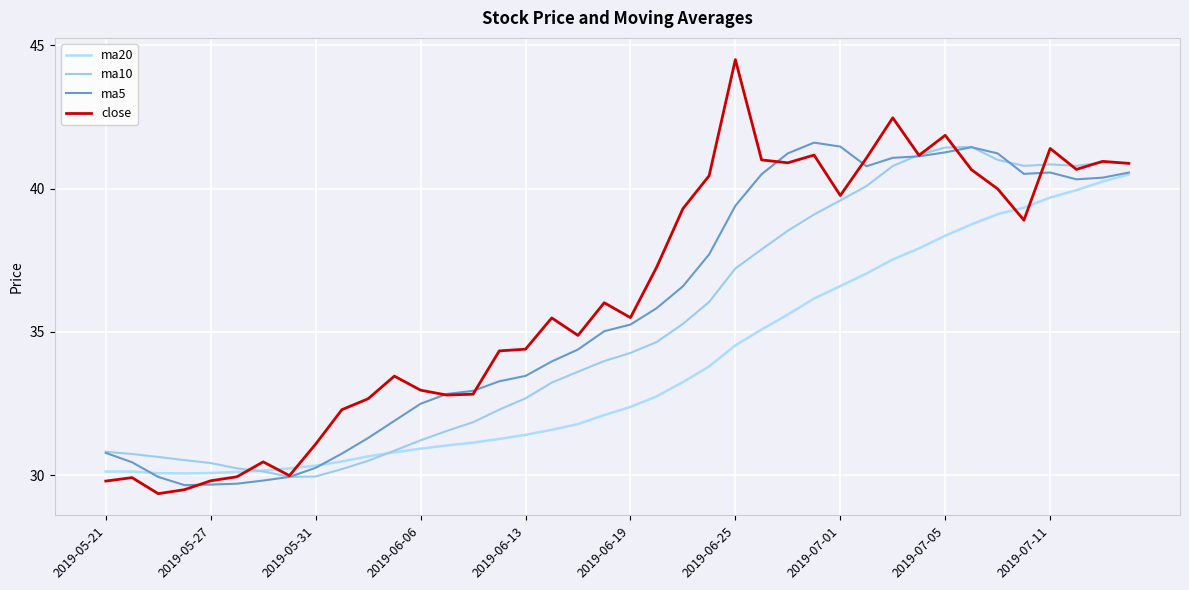

Is this an area chart (filled region under the line)?

No